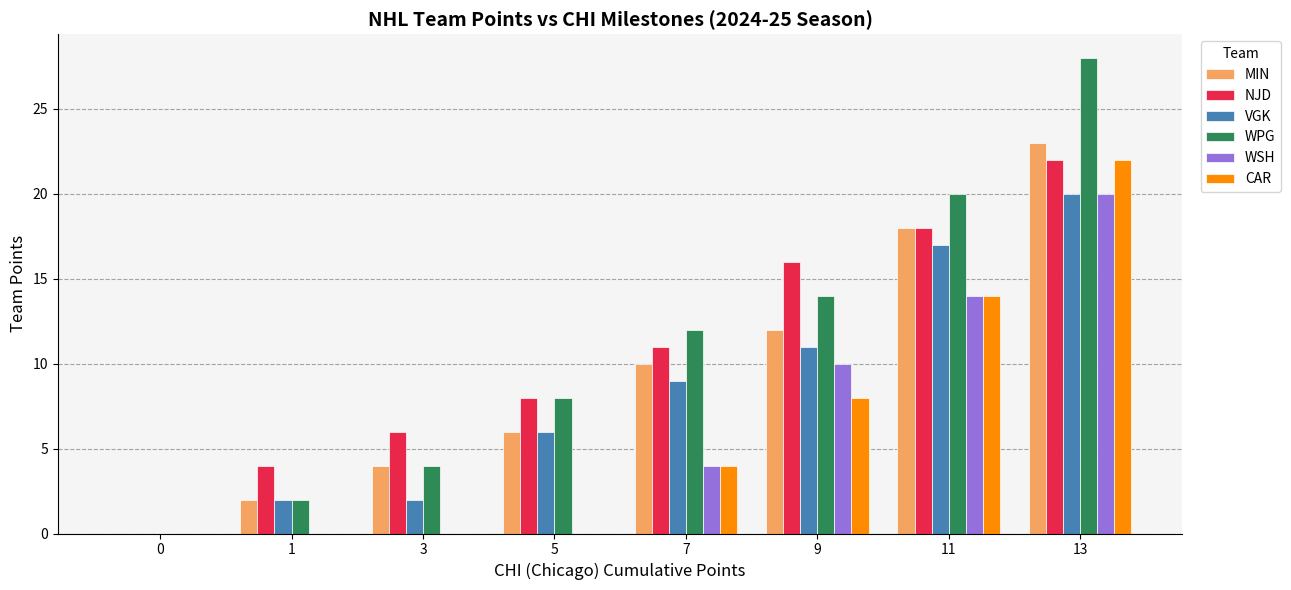

What is the total value across all series at 1?

10